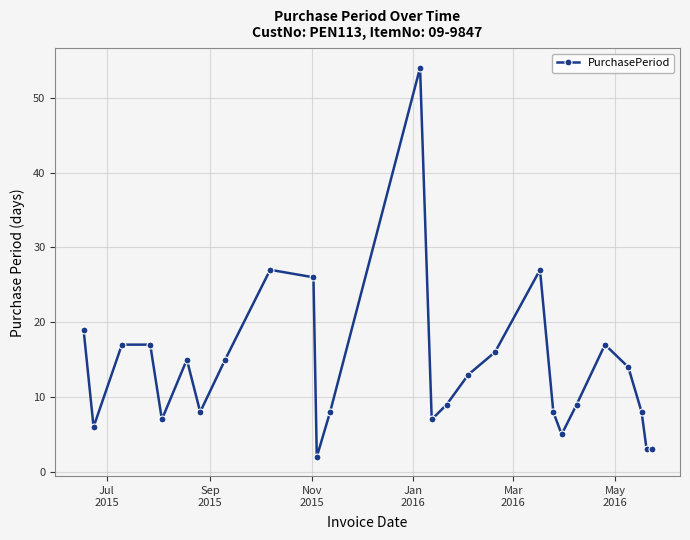

What is the sum of all values?

360